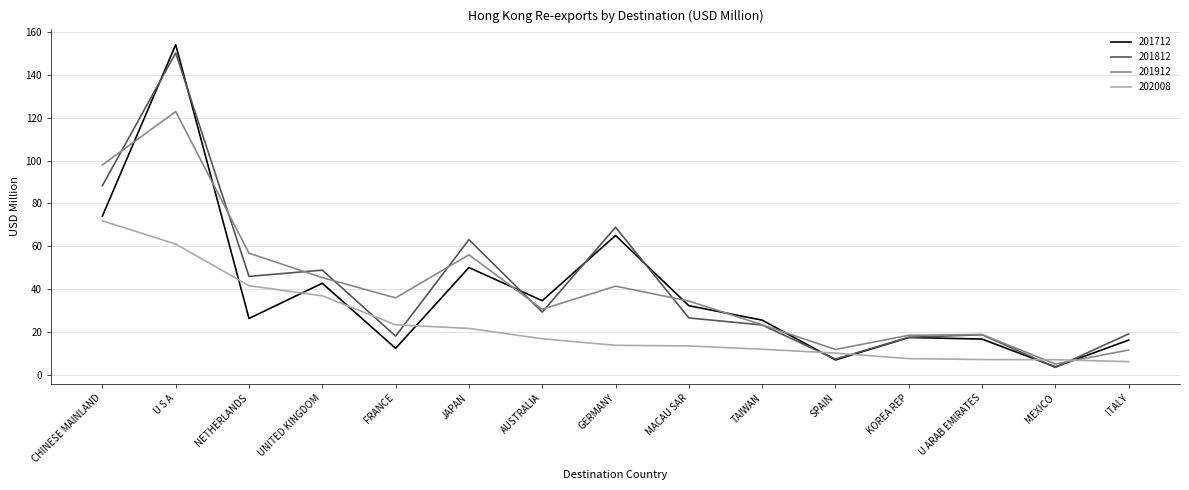

What is the average value of the 201912 series?

40.6